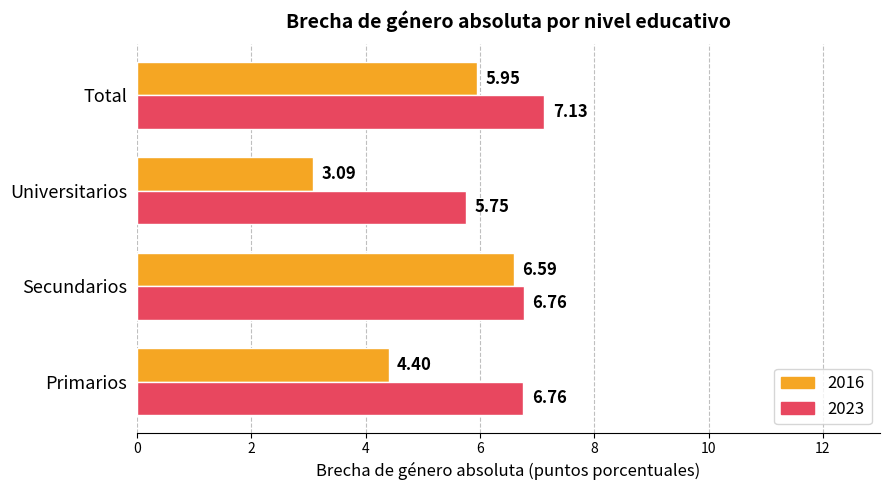

Which series changed the most between Secundarios and Universitarios?

2016